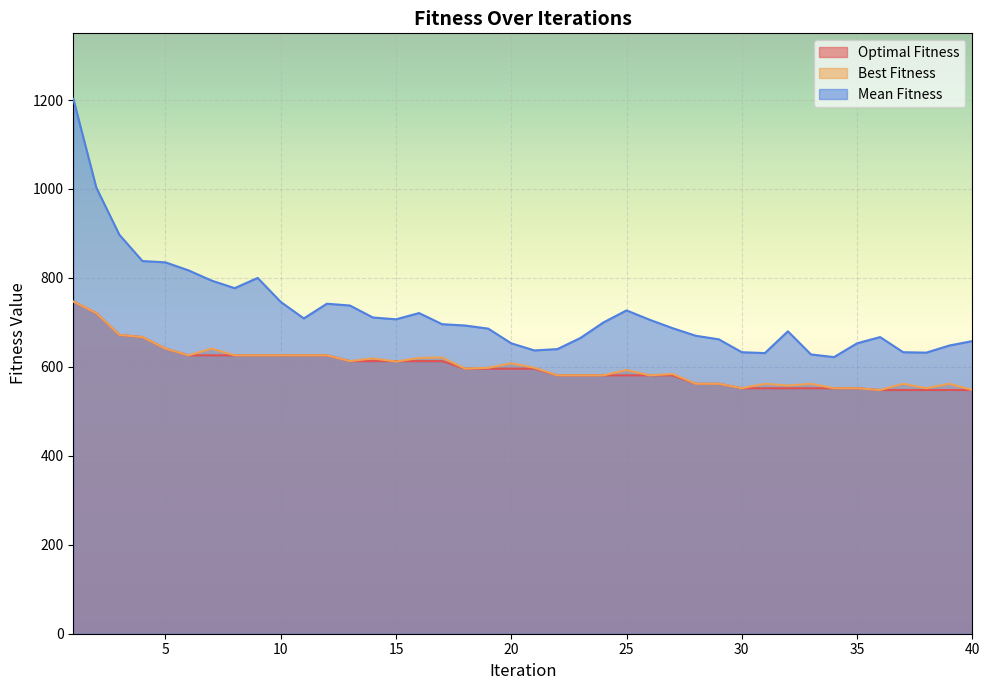

At which category does Best Fitness reach its first local peak?

7